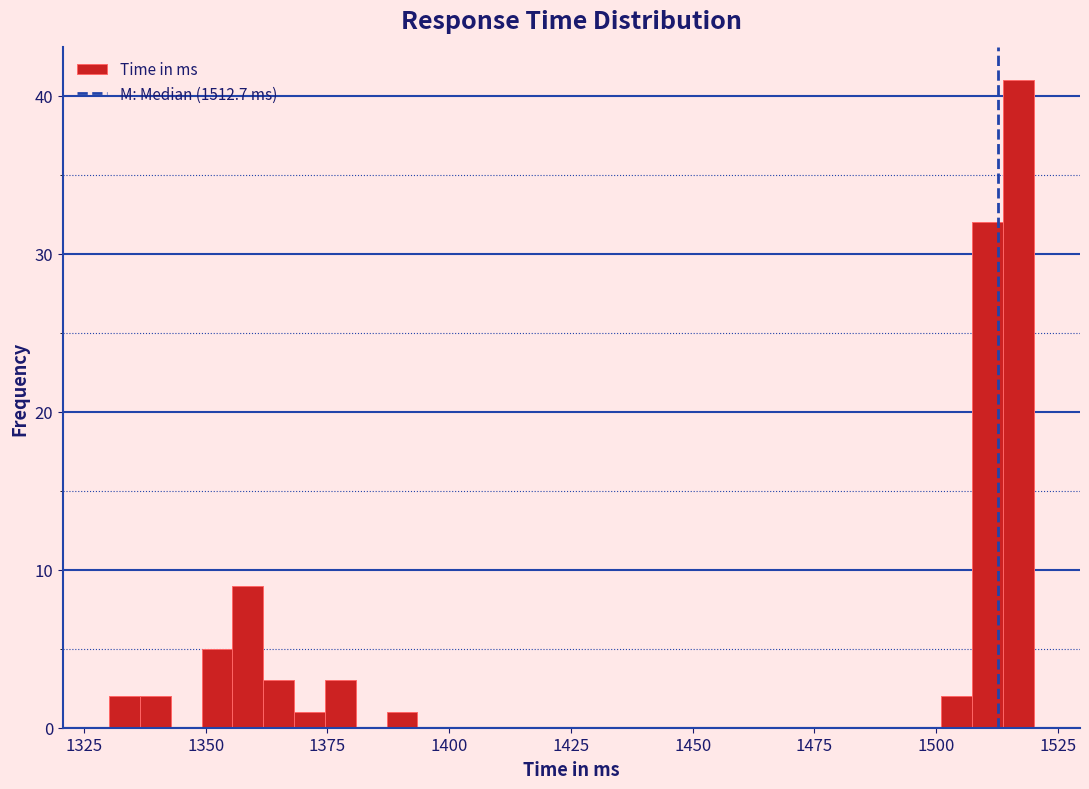

Around what value on the x-axis is the tallest bar? Give the approximate position of its centre, as read against the axis.

1515